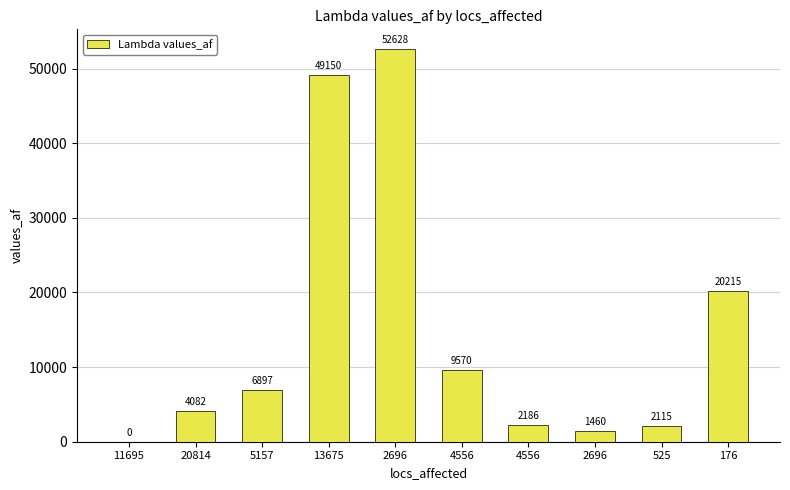

List the labels in order of value, smallest first.

11695, 2696, 525, 4556, 20814, 5157, 4556, 176, 13675, 2696